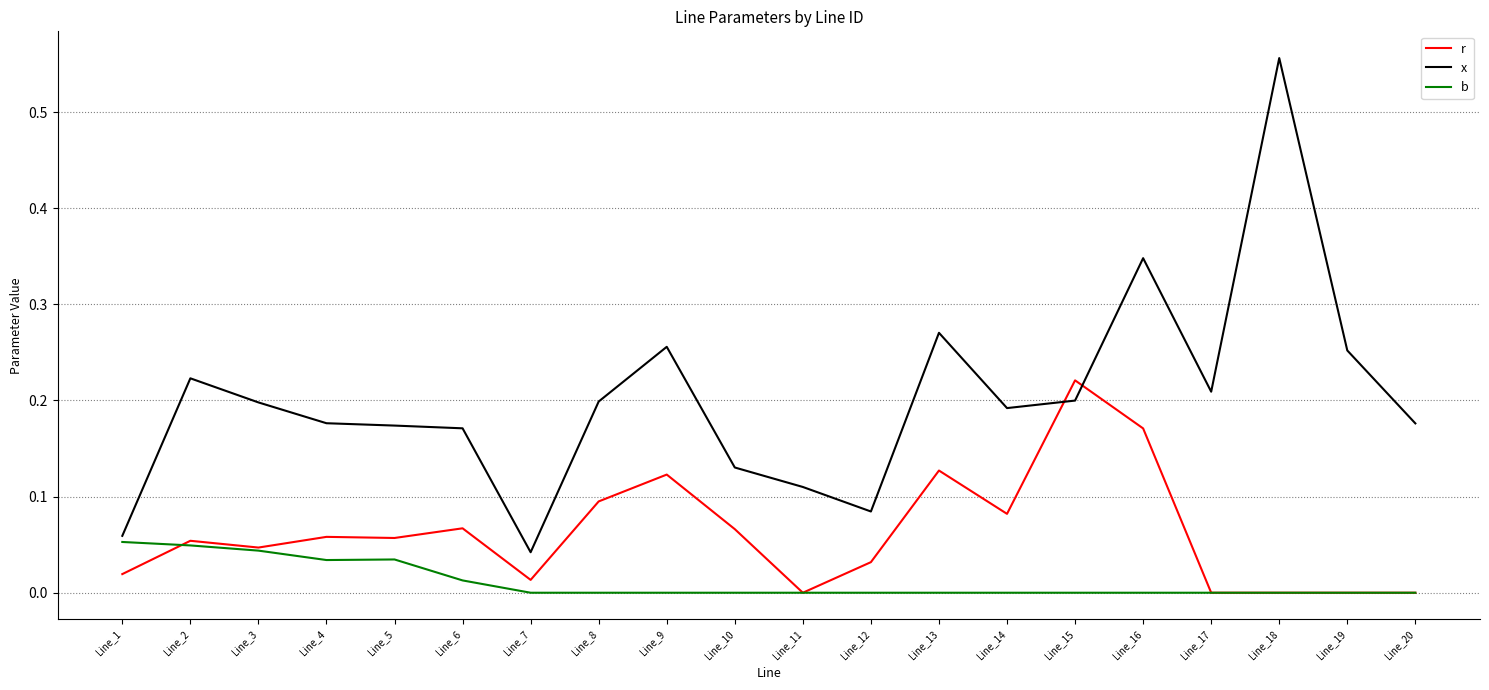

Is the value of b at Line_4 greater than the value of x at Line_8?

No